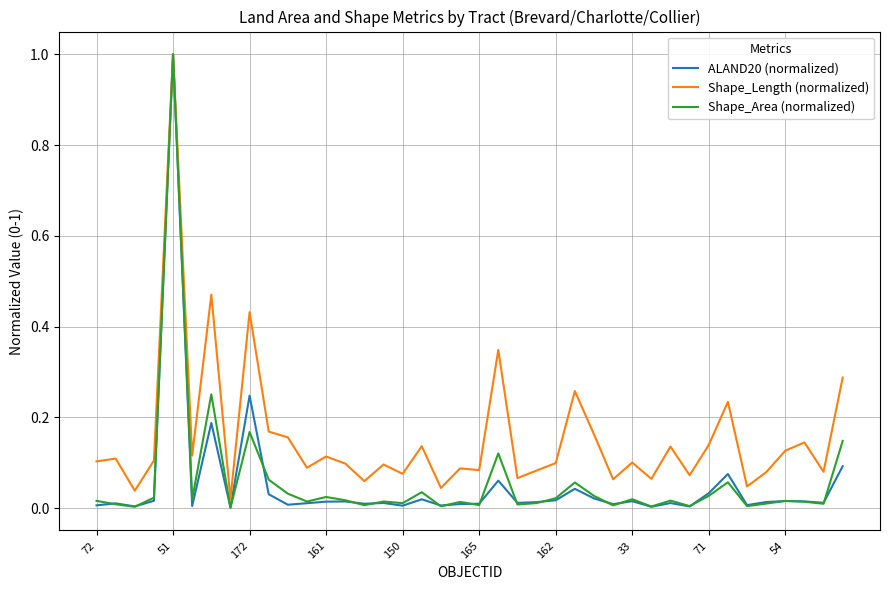

Which series has the largest total across all categories?

Shape_Length (normalized)